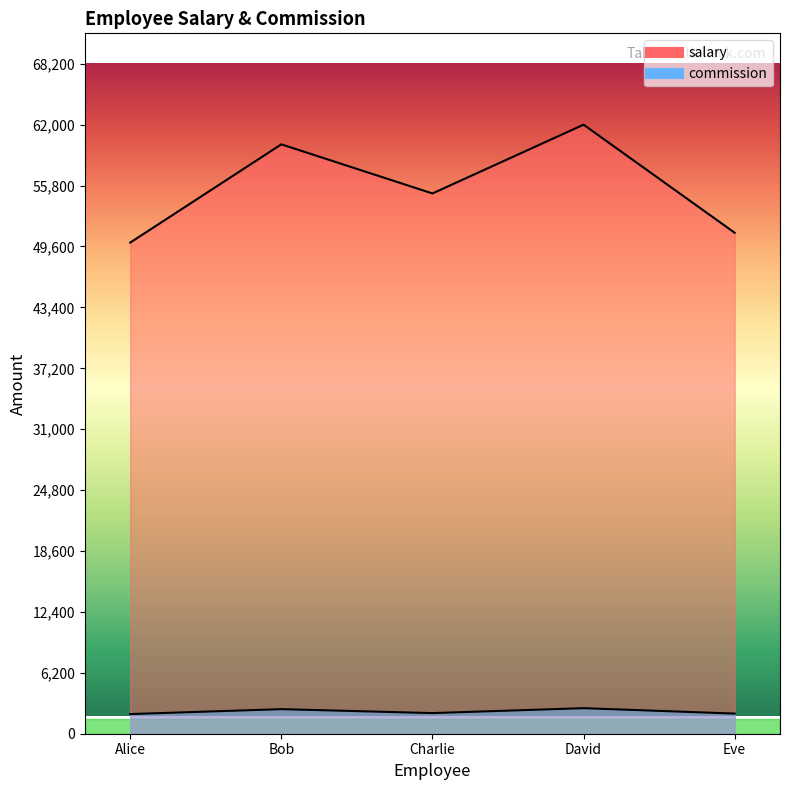

Is it true that commission equals 2500 at Bob?

True